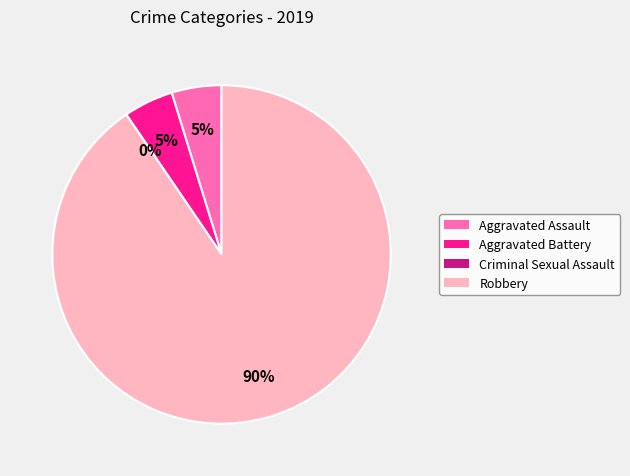

Approximately how many times larger is the value at Aggravated Assault compared to Aggravated Battery?

1.0